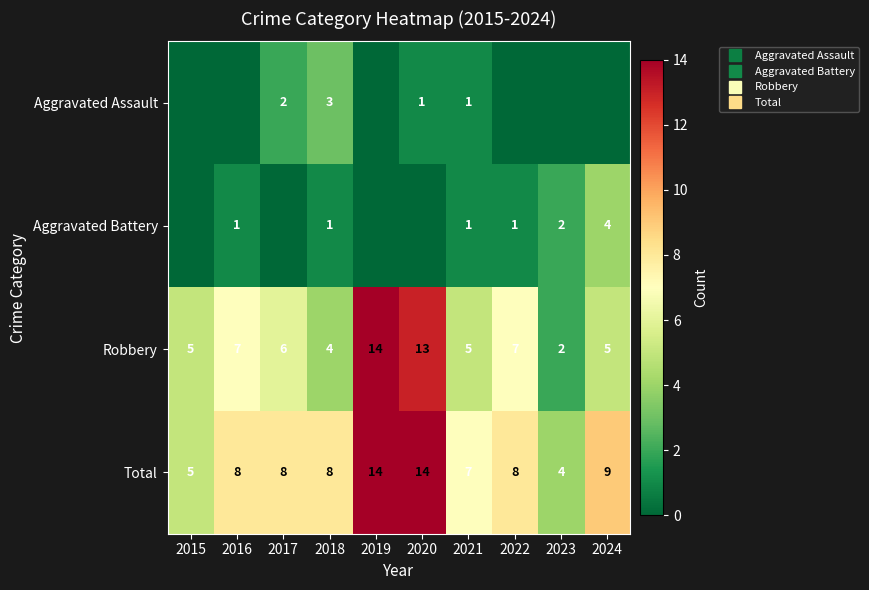

What is the difference between the second highest and second lowest values in the Total series?

9